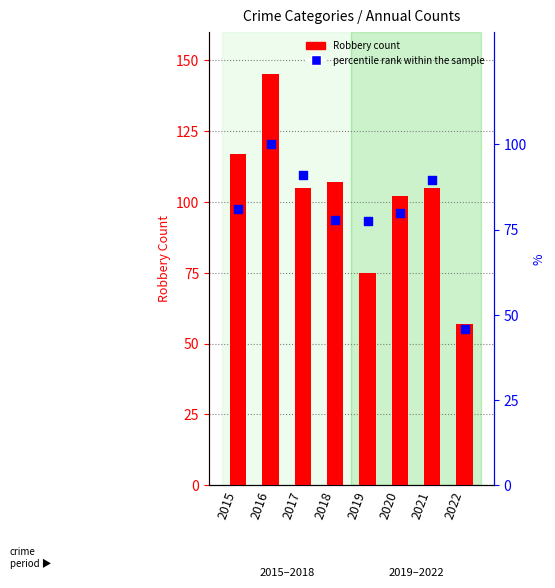

Which series reaches the maximum Y coordinate?

Robbery